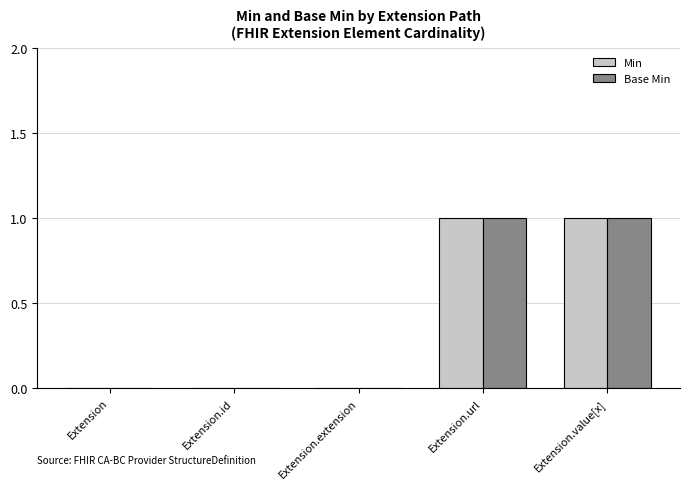

What is the sum of all Base Min values?

2